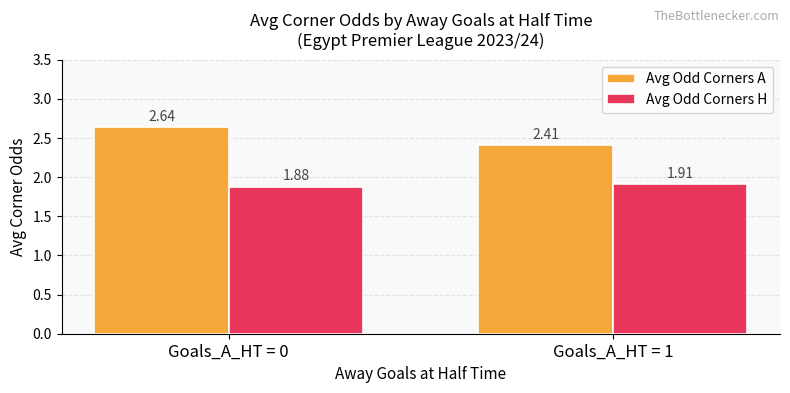

What is the total value across all series at Goals_A_HT = 0?

4.5